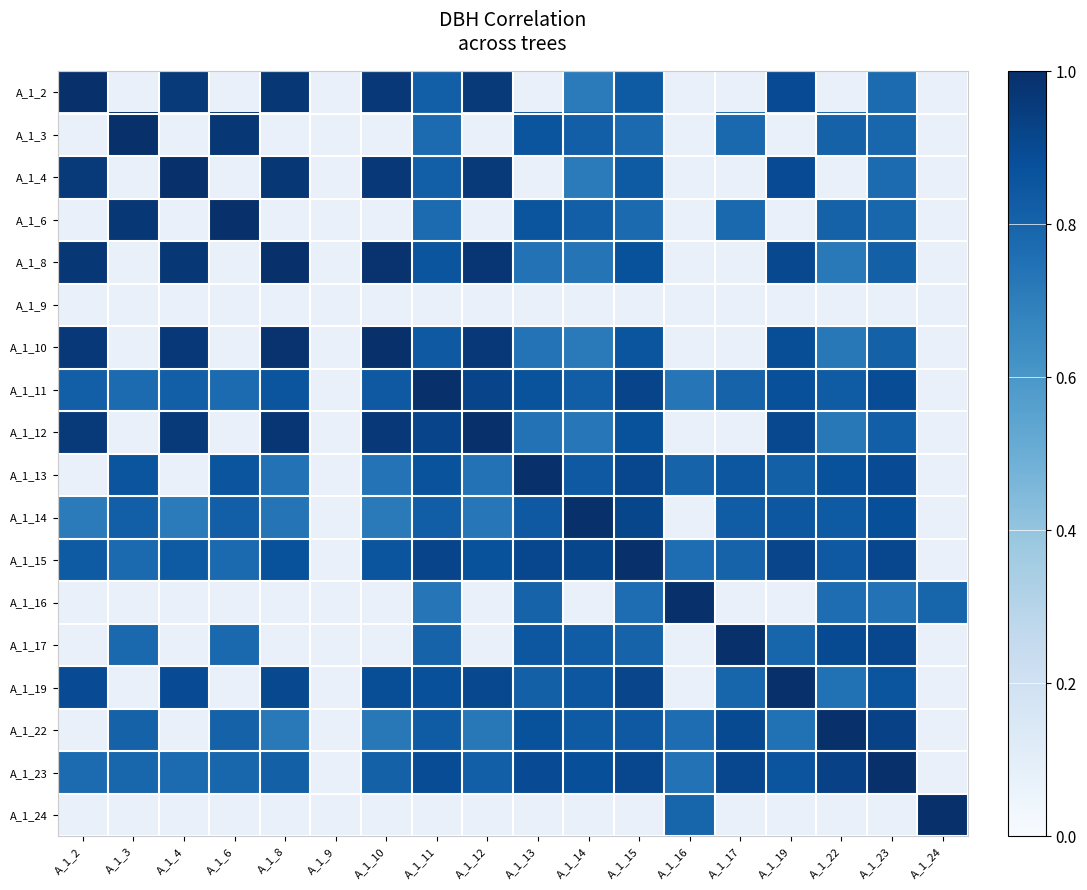

Is the value of A_1_3 at A_1_8 greater than the value of A_1_2 at A_1_9?

No